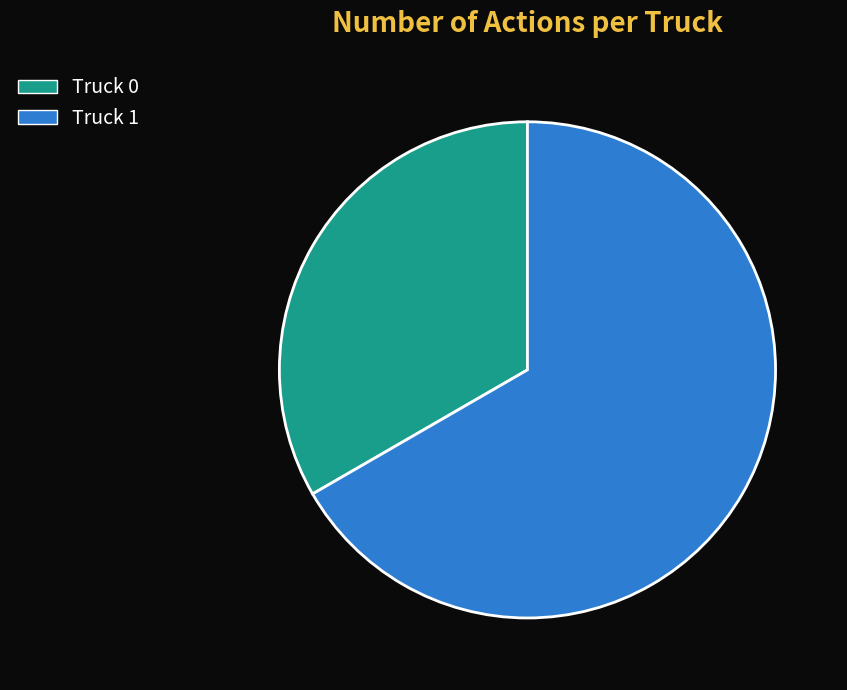

Which category accounts for the majority?

Truck 1